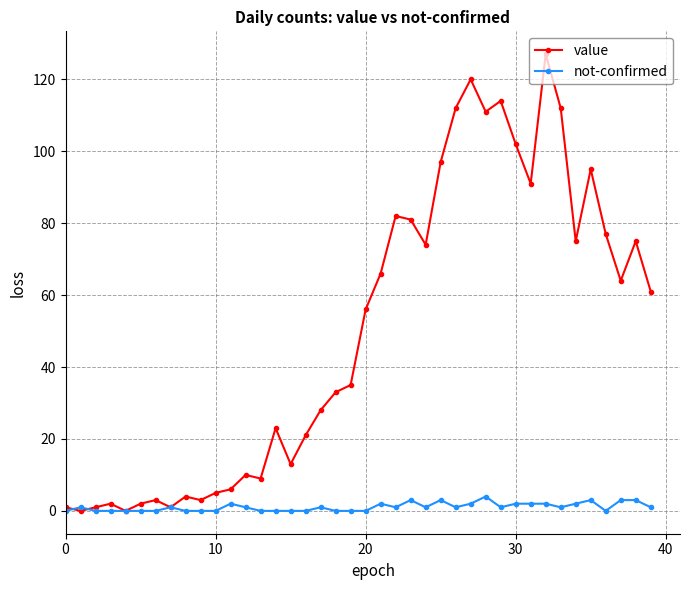

What is the difference between the second highest and second lowest values in the value series?

120